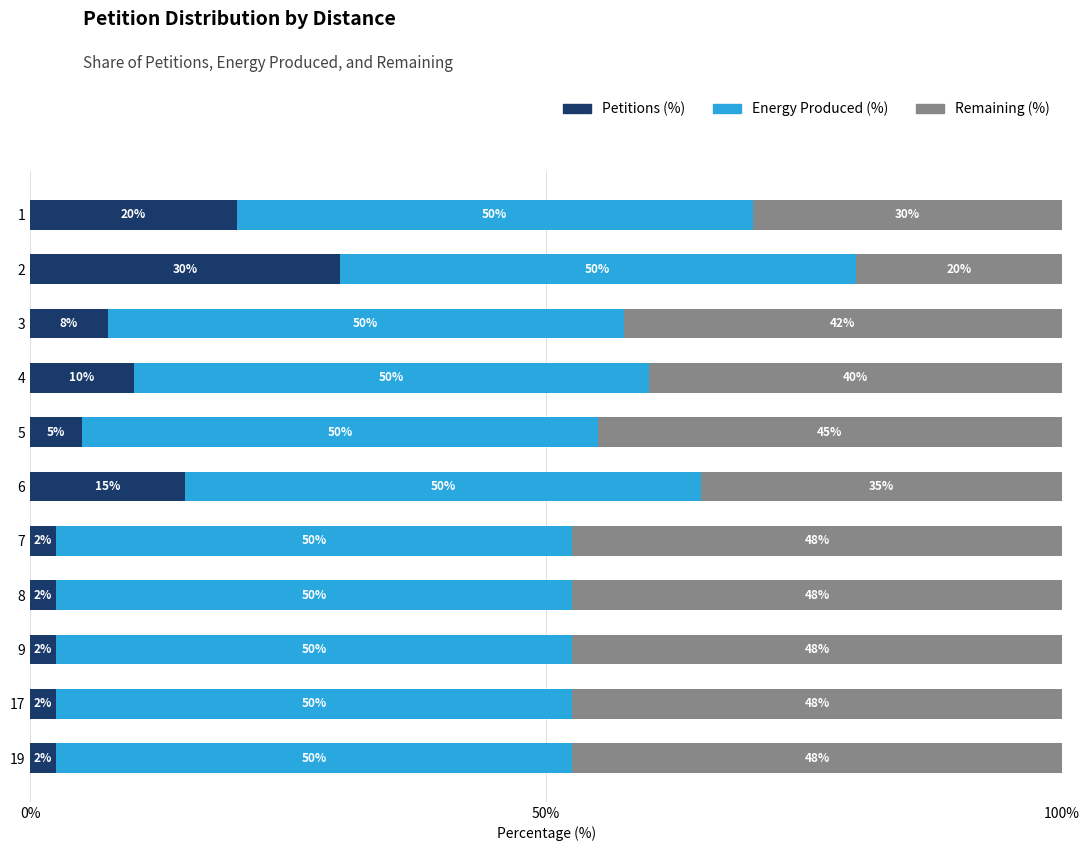

What is the highest value of the Petitions (%) series?

30.0